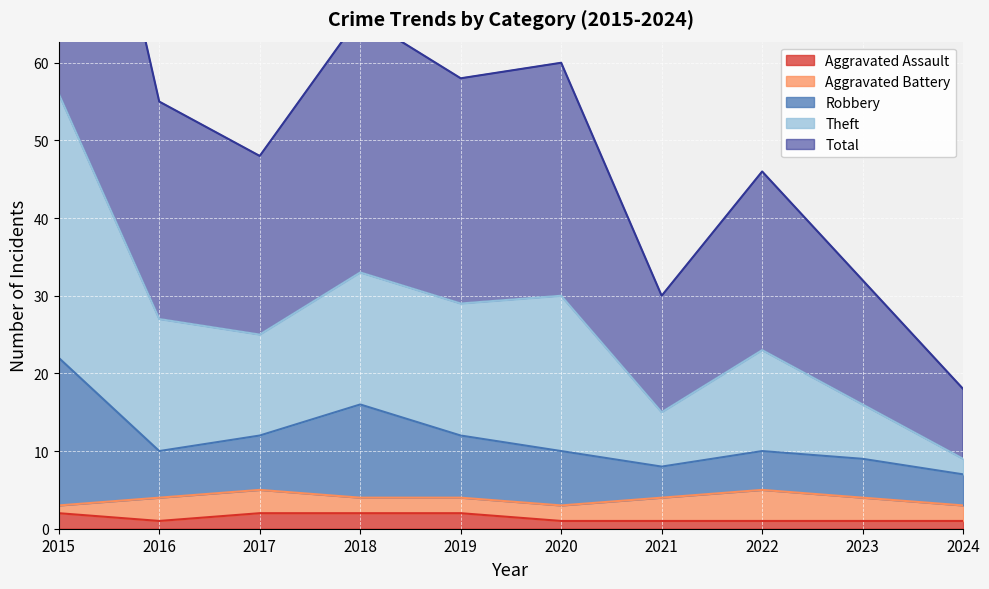

True or false: Total and Theft cross at least once.

False